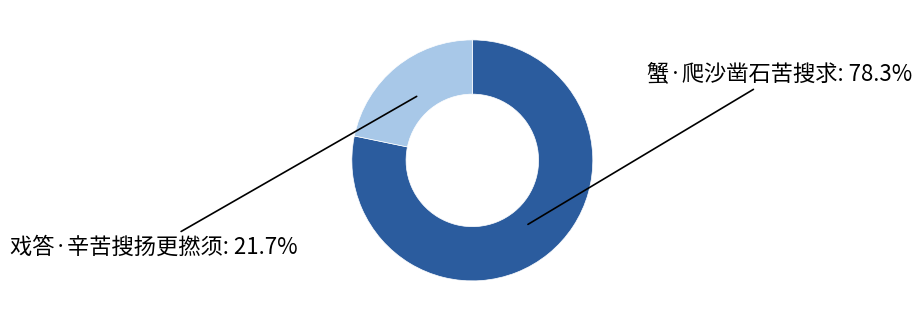

Does any single category account for the majority?

Yes